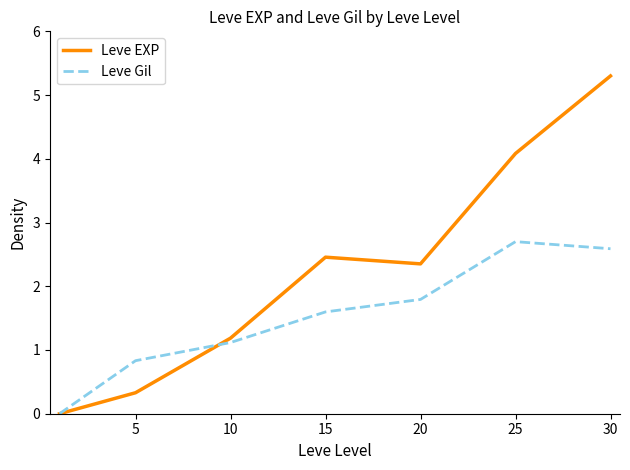

Reading left to right, extract all data points from this chart.

Leve EXP: 0.0	0.3	1.2	2.5	2.4	4.1	5.3
Leve Gil: 0.0	0.8	1.1	1.6	1.8	2.7	2.6